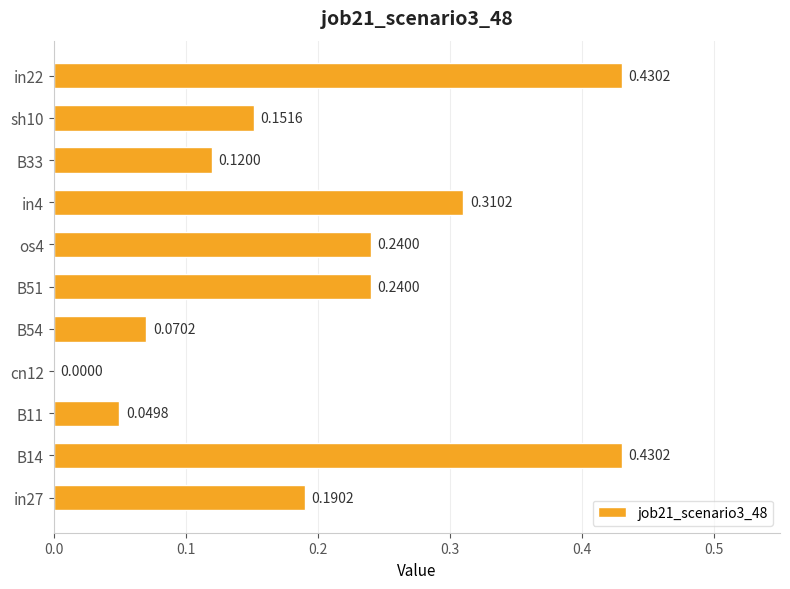

What is the sum of the values at in22 and B33?

0.6